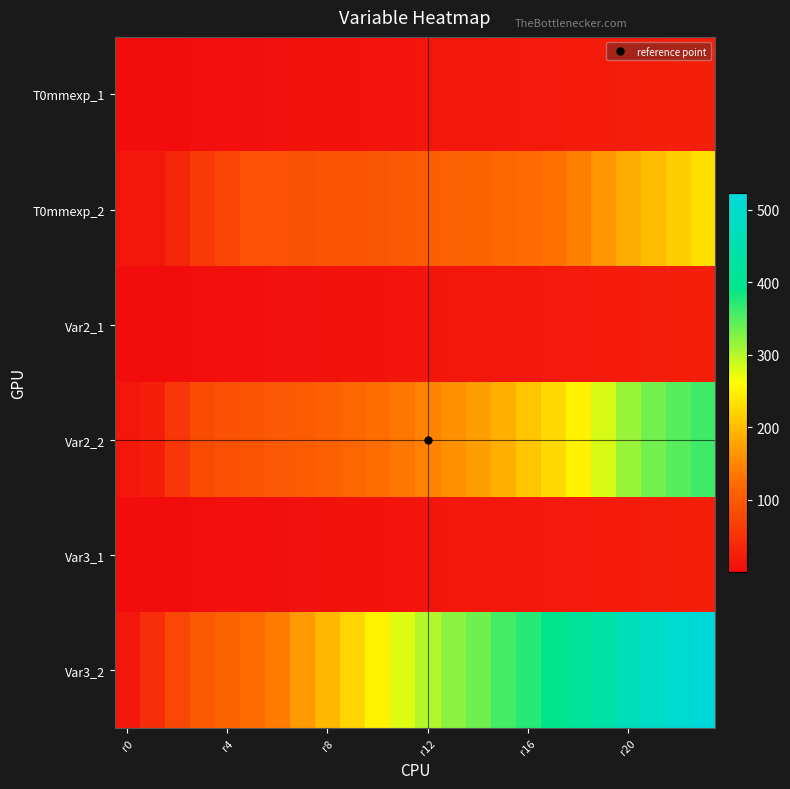

Reading left to right, extract all data points from this chart.

T0mmexp_1: 0.0	1.0	2.0	3.0	4.1	6.0	7.0	8.0	9.0	10.0	11.0	12.0	13.0	13.9	15.0	16.0	17.0	18.0	19.0	20.0	21.1	22.1	23.0	24.1
T0mmexp_2: 12.7	13.9	31.7	59.7	73.6	90.1	90.0	89.9	92.4	93.6	94.8	99.9	103.6	108.7	112.4	117.5	119.9	128.8	142.7	163.1	184.6	199.9	216.4	232.9
Var2_1: 0.0	1.0	2.0	3.0	3.9	4.9	6.7	6.9	8.0	9.1	10.0	11.0	12.0	13.0	14.0	15.0	16.0	17.0	18.0	19.0	20.1	21.0	22.0	23.1
Var2_2: 12.7	22.9	54.6	80.1	88.9	92.7	98.9	101.5	107.8	115.3	124.2	135.6	147.0	159.7	172.4	187.6	209.2	226.9	248.5	282.9	314.6	333.7	347.6	360.3
Var3_1: 0.0	1.0	2.0	3.0	4.1	5.0	6.0	7.0	8.1	9.0	10.0	11.0	12.0	13.0	14.0	15.0	16.0	17.0	18.0	19.0	20.0	21.1	22.0	23.0
Var3_2: 14.0	42.0	76.3	100.4	110.6	123.2	141.0	169.0	194.4	222.4	250.3	278.3	301.1	321.5	335.4	357.0	372.2	395.1	415.4	437.0	466.2	492.9	508.2	523.4